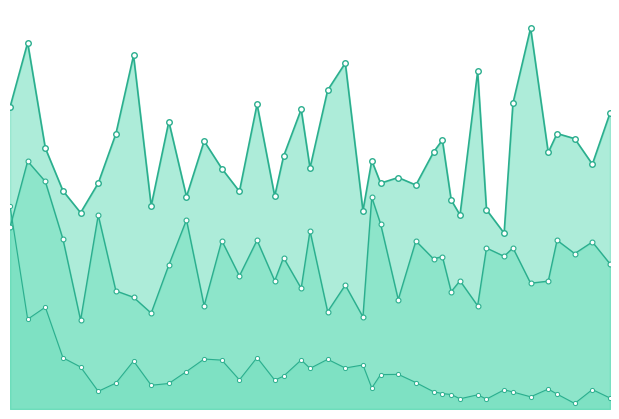

What are all the series names shown in the legend?

worst_line, mean_line, best_line